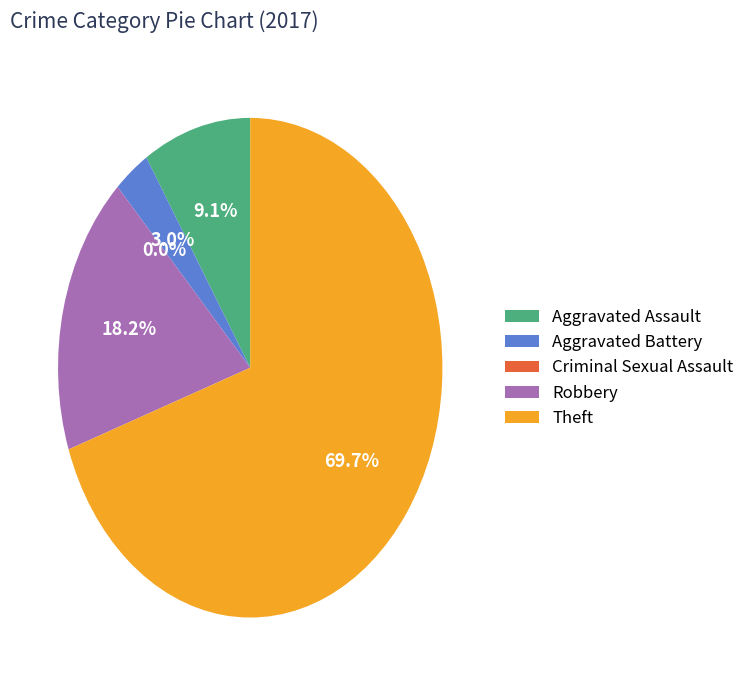

Combined, what portion of the pie is Robbery and Aggravated Battery?

21.2%